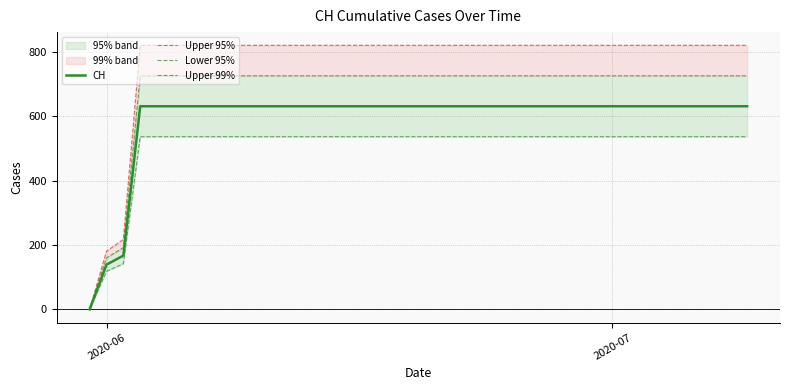

The value of Upper 99% at 11 is 1473.7. True or false?

False